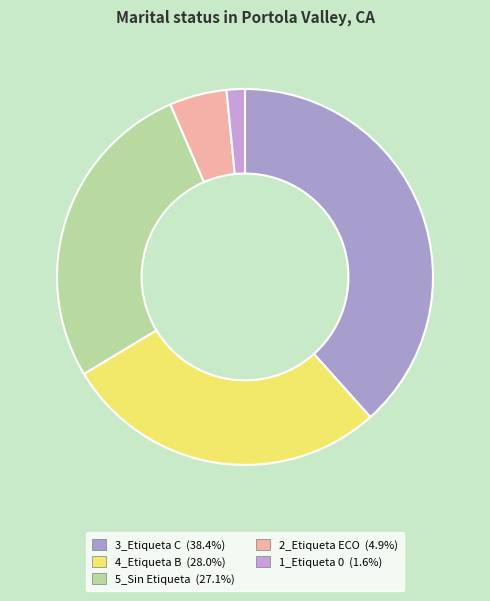

What is the total percentage of 3_Etiqueta C and 5_Sin Etiqueta?

65.5%